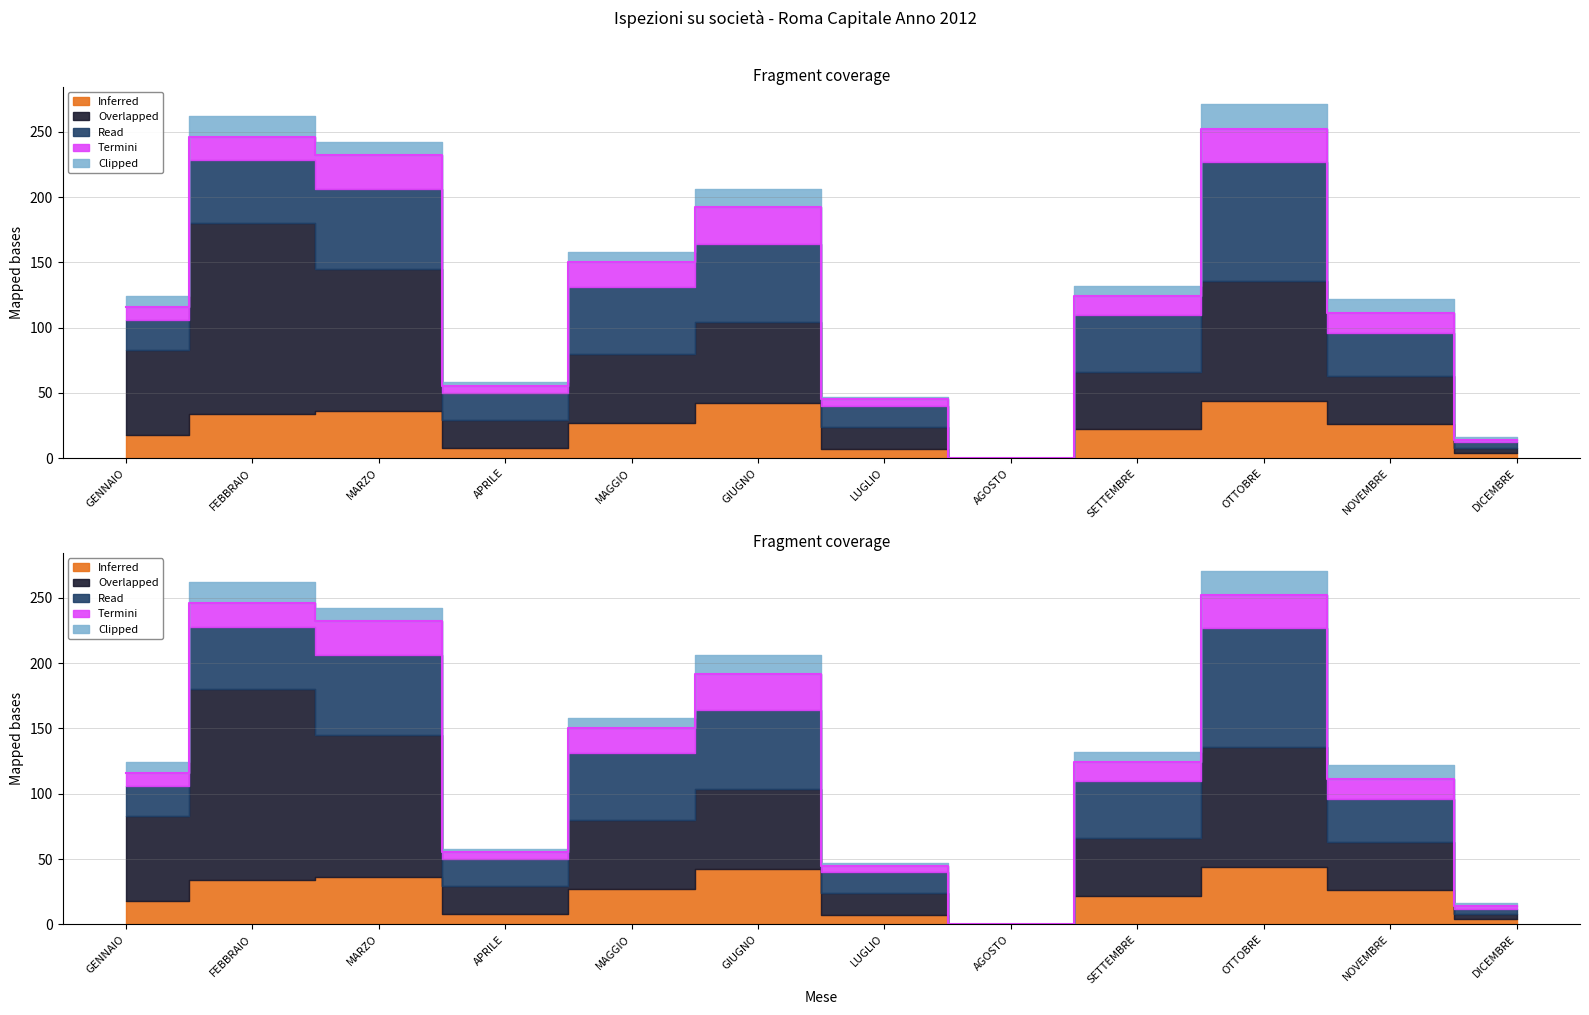

Where is Overlapped (N° OPERAI PRESENTI) nearest to the value 73?

GENNAIO